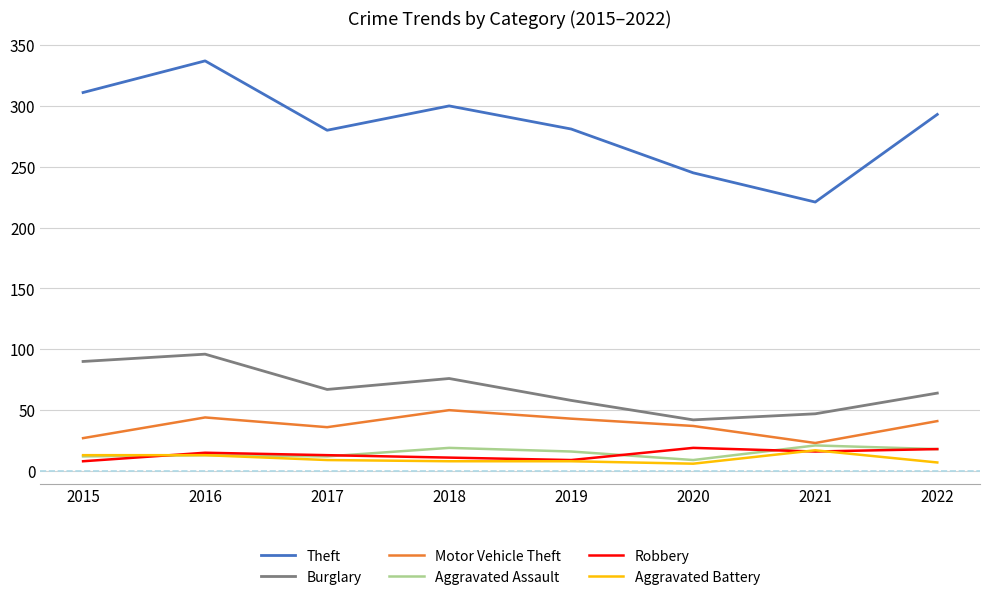

What is the difference between the highest and lowest values at 2022?

286